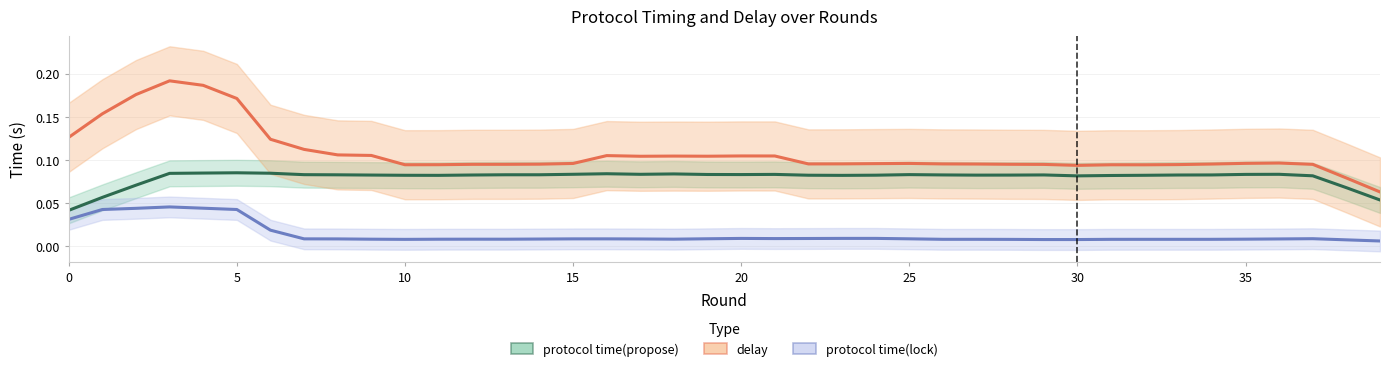

Is it true that protocol time(lock) equals 0.0 at 24?

False